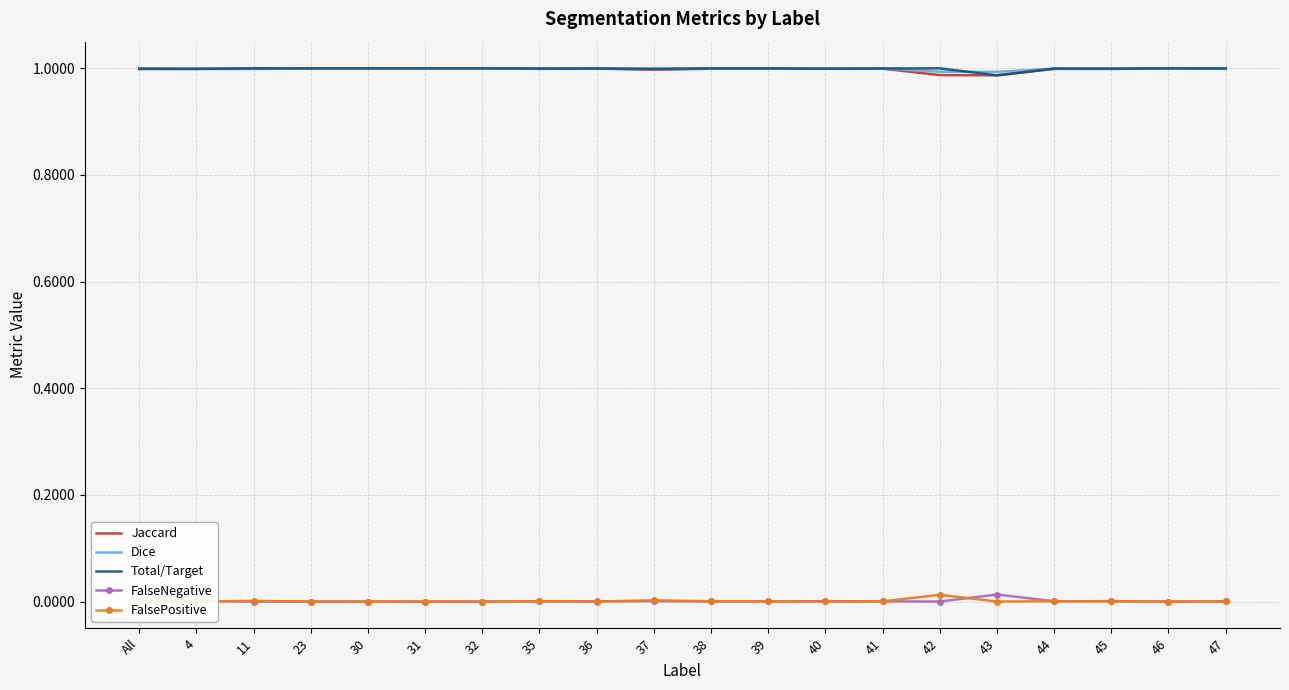

Where is the first local minimum for FalsePositive?

4